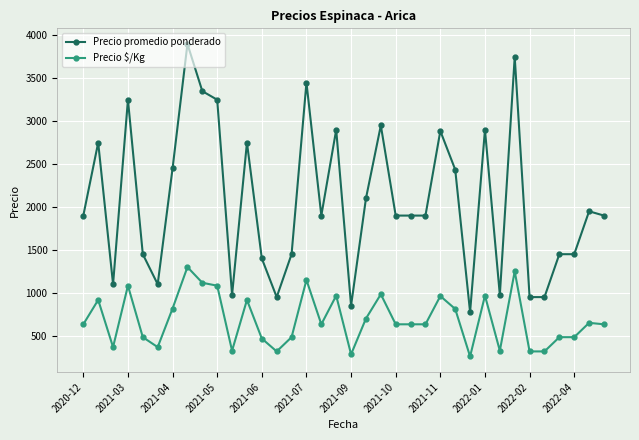

Rank the series by their average value, from highest to lowest.

Precio promedio ponderado, Precio $/Kg